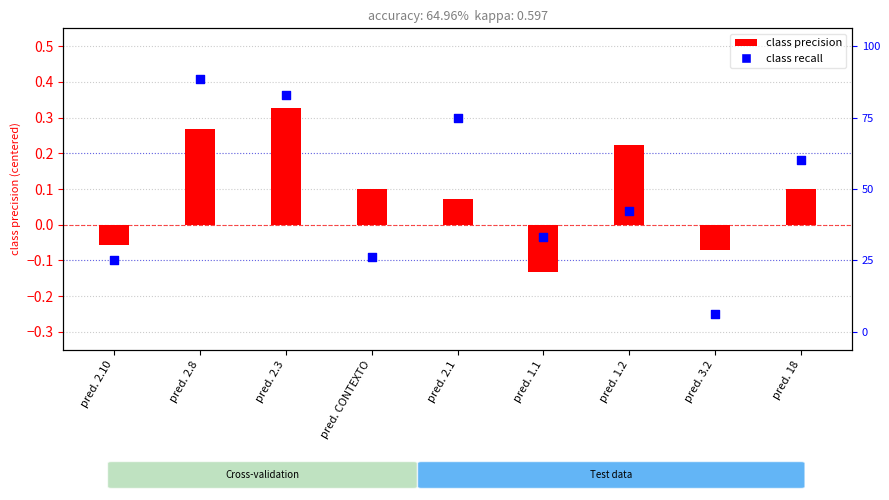

What are all the series names shown in the legend?

class precision, class recall